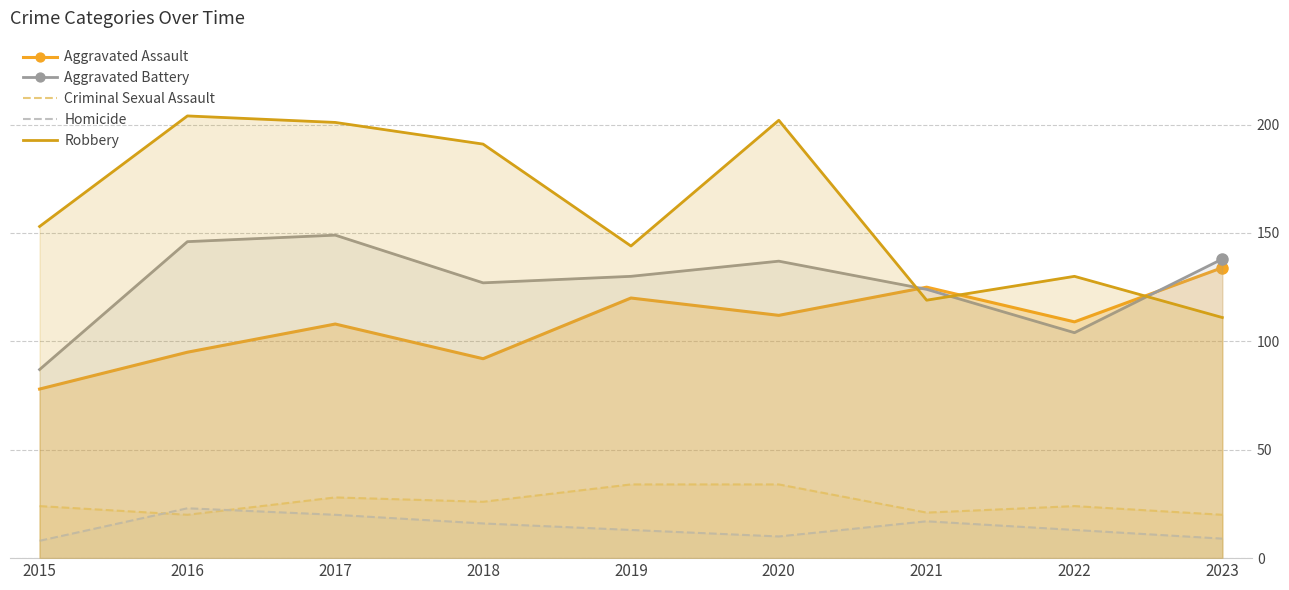

Rank the series at 2016 from lowest to highest value.

Criminal Sexual Assault, Homicide, Aggravated Assault, Aggravated Battery, Robbery